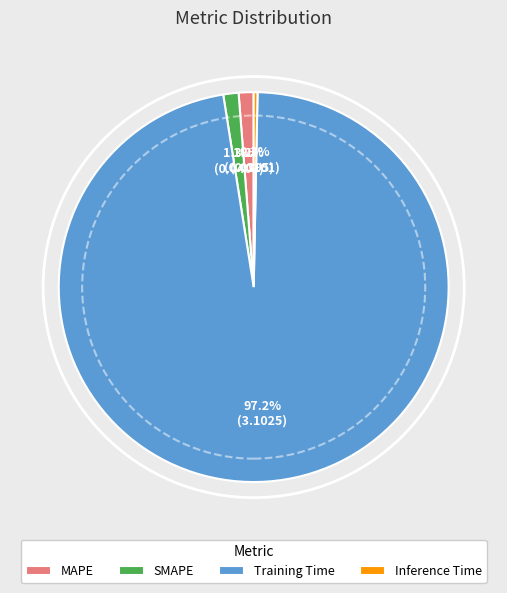

How many slices are in this pie chart?

4